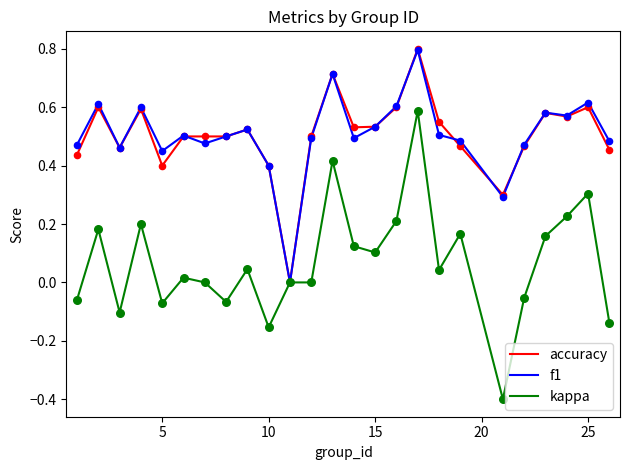

Which series has the largest range (max minus min)?

kappa